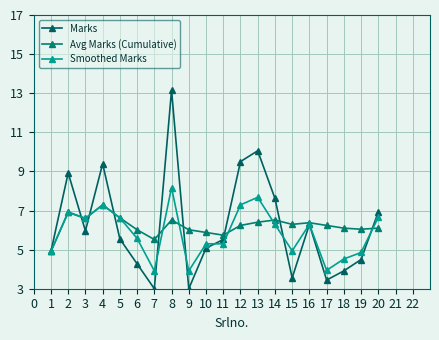

Count the number of categories in the chart.

20